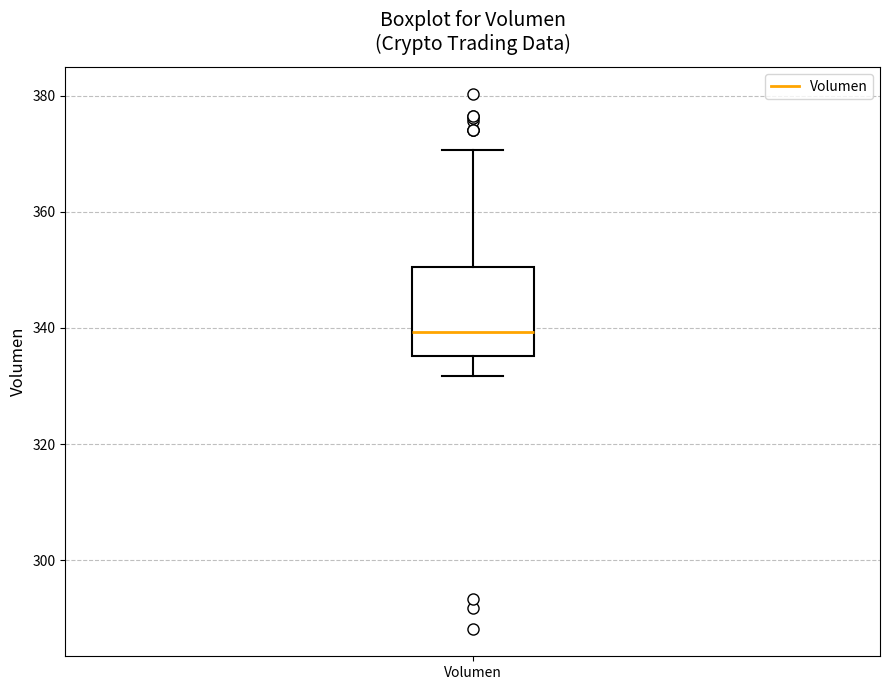

Read this box plot against the y-axis: the position of the median line, the range covered by the box, and the ends of both whiskers. The values are not printed on the chart, so give them approximately, as read against the axis.

median 340, box 336 to 350, whiskers 332 to 370